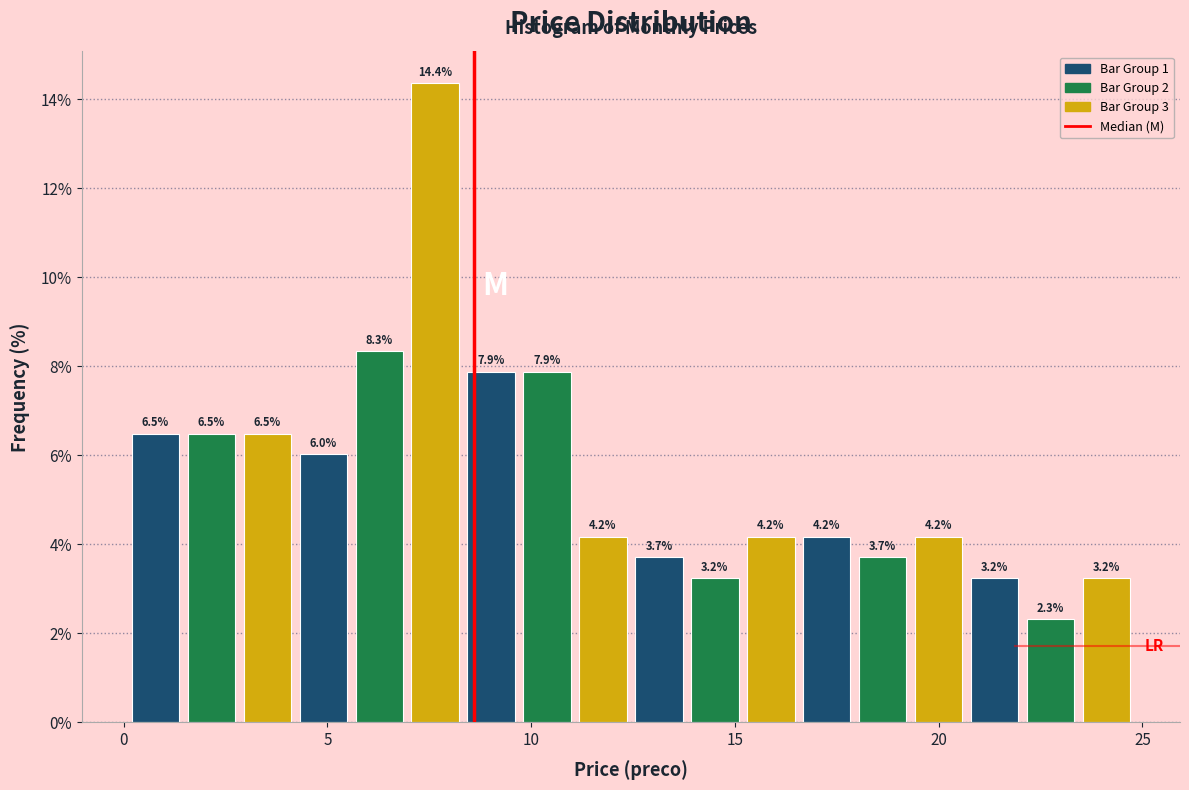

Read against the x-axis, roughly where is the centre of the tallest bar?

7.5